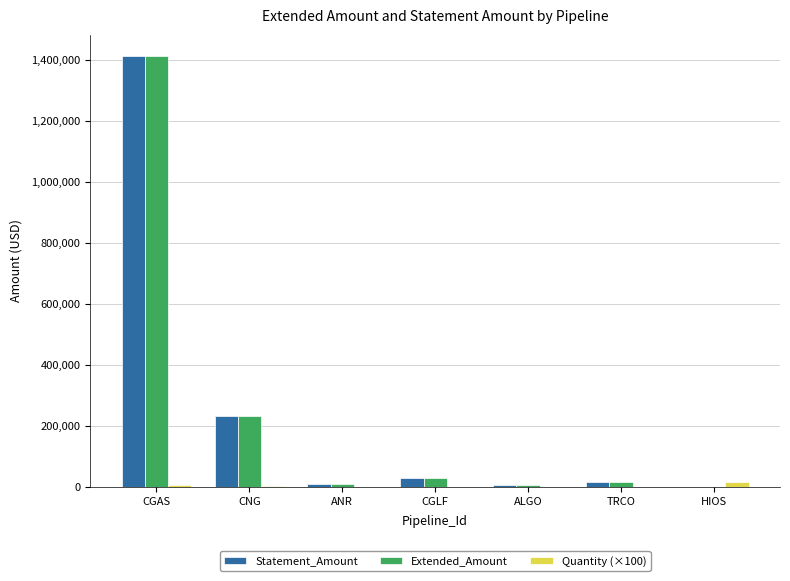

The Statement_Amount series shows 14412.5 at TRCO. True or false?

True